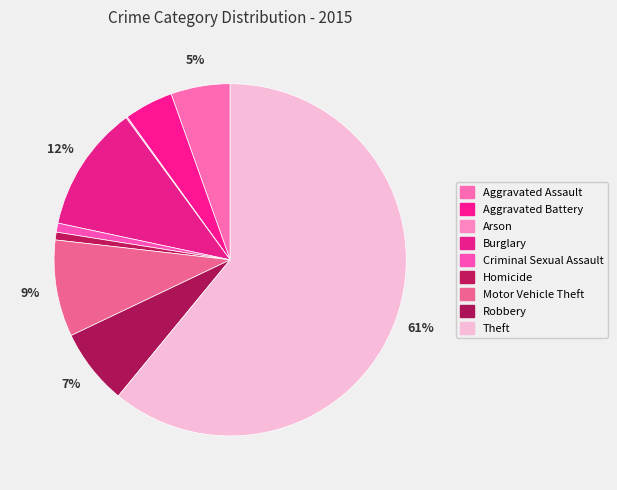

Rank the categories by value from highest to lowest.

Theft, Burglary, Motor Vehicle Theft, Robbery, Aggravated Assault, Aggravated Battery, Criminal Sexual Assault, Homicide, Arson